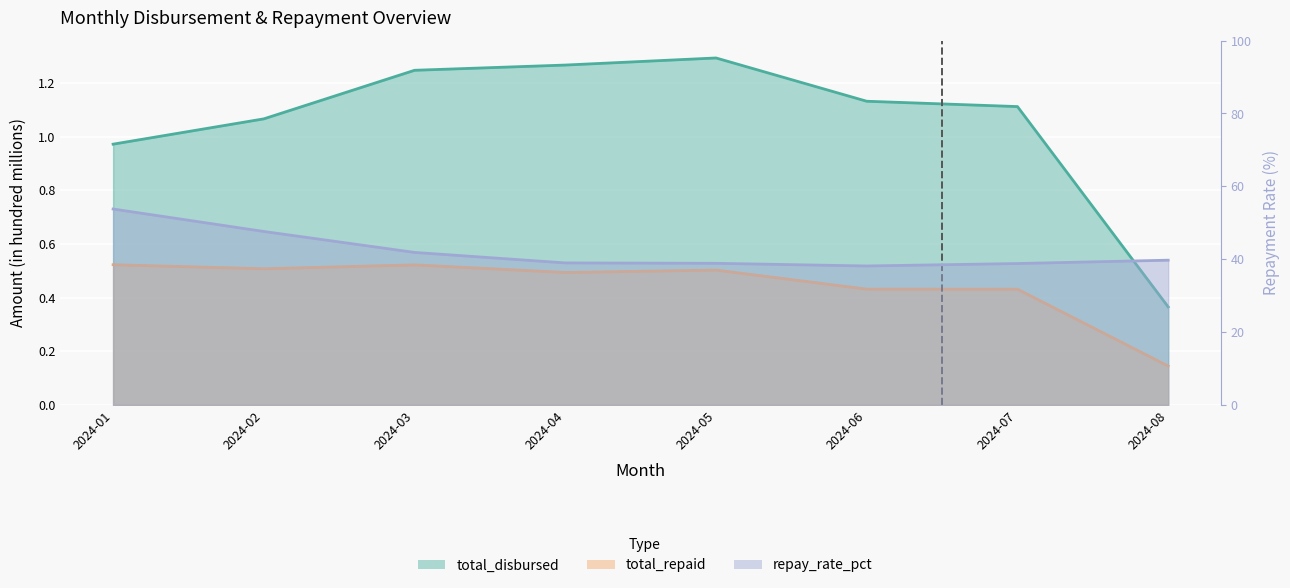

How many series are shown in this chart?

3